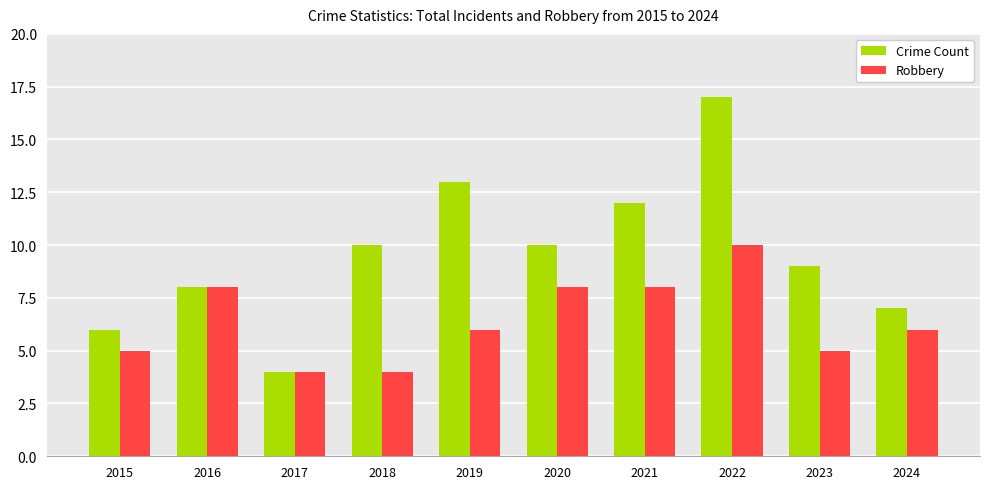

Rank the series by their maximum value, from highest to lowest.

Crime Count, Robbery